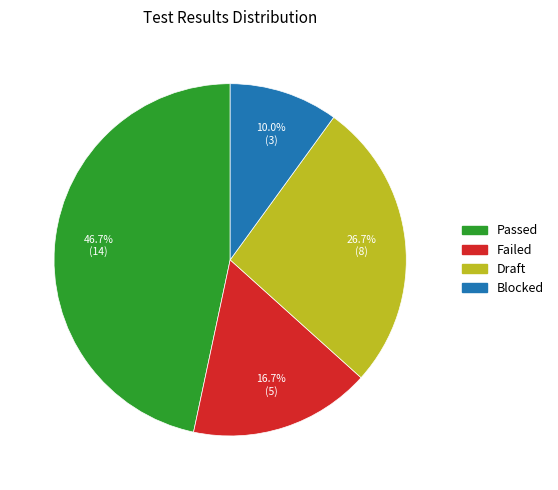

Which slice is the smallest?

Blocked